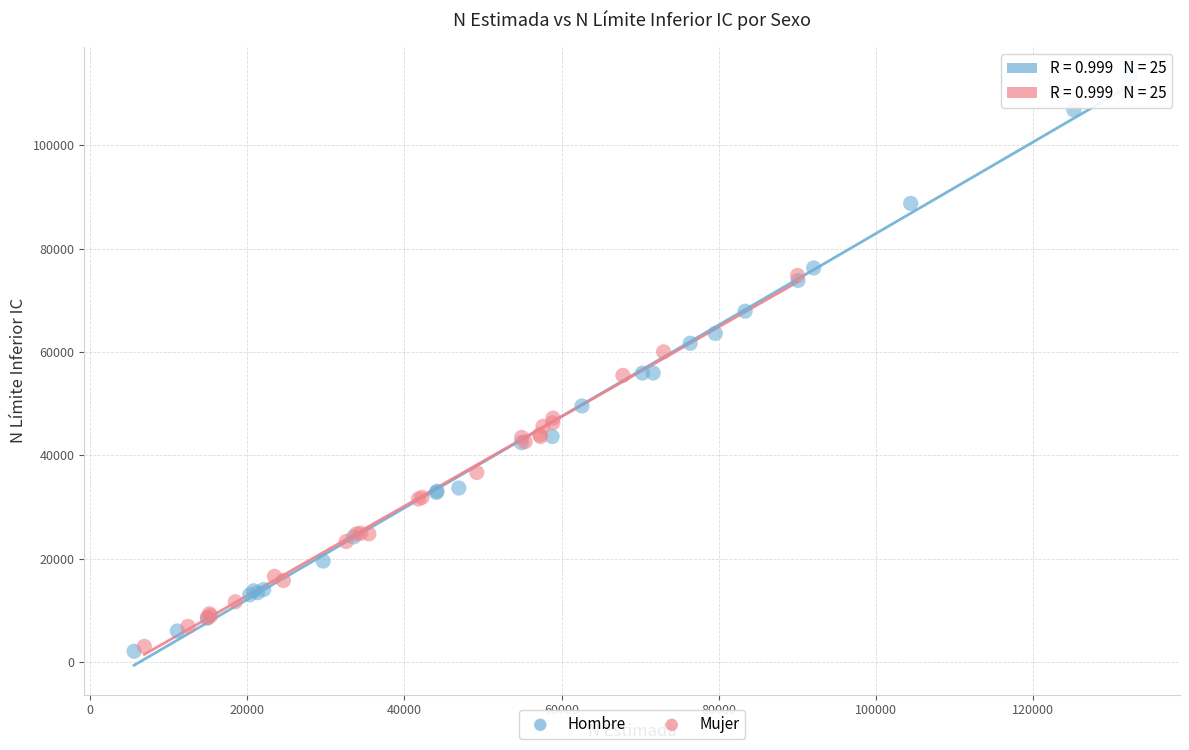

Which series has the largest Y range (max minus min)?

Hombre